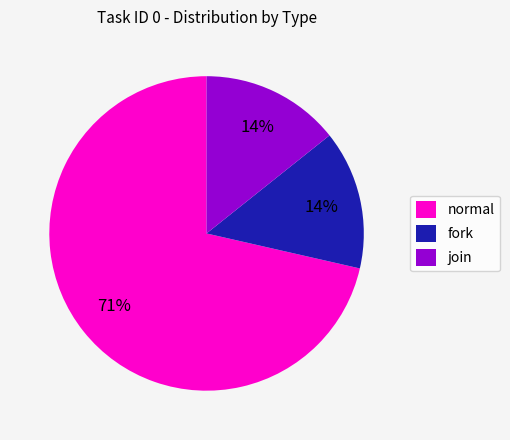

To the nearest percent, what is the average slice percentage?

33%